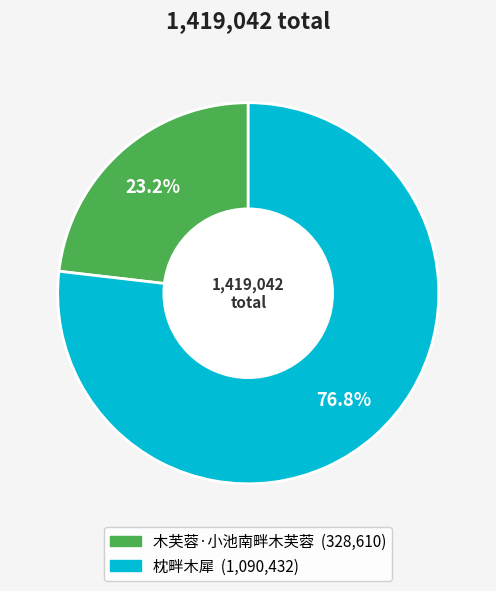

To the nearest percent, what is the difference between the largest and smallest slice percentages?

54%